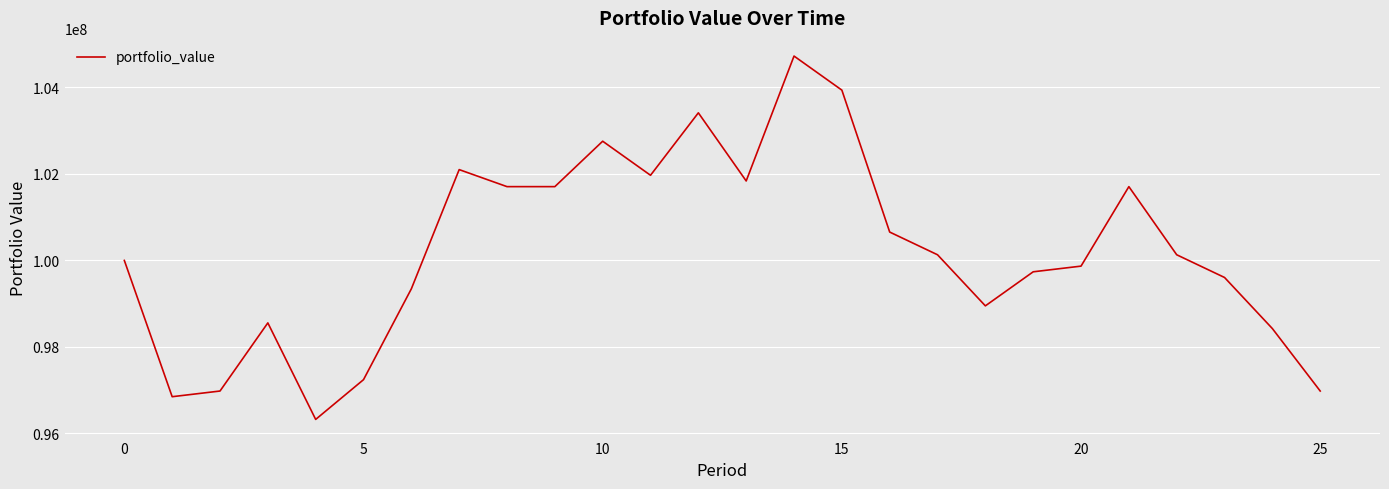

What is the difference between the maximum and minimum values?

8398950.1